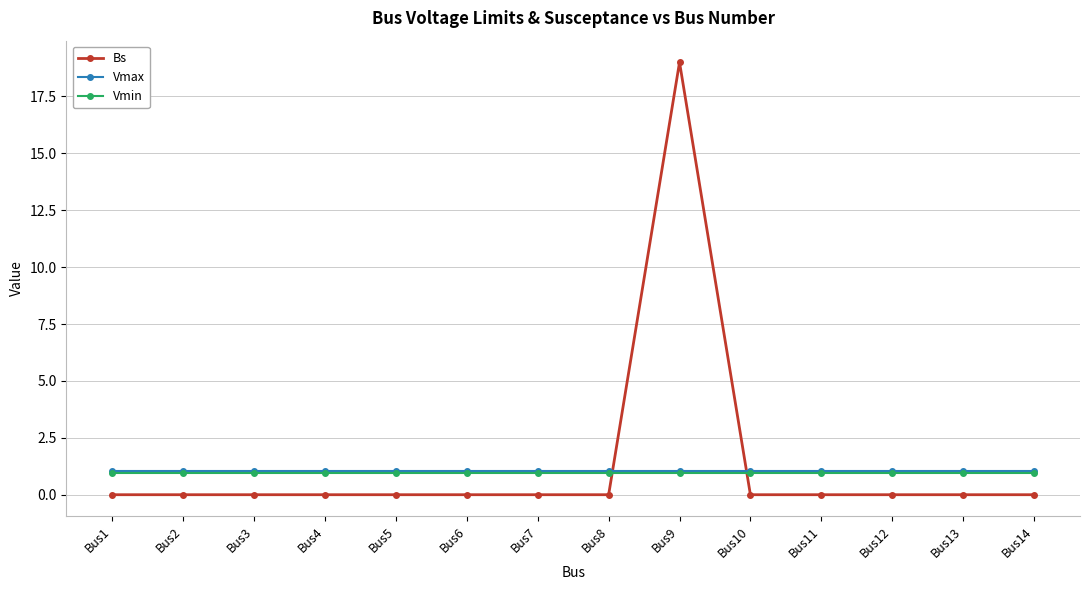

What is the spread (max minus min) of values at Bus13?

1.1